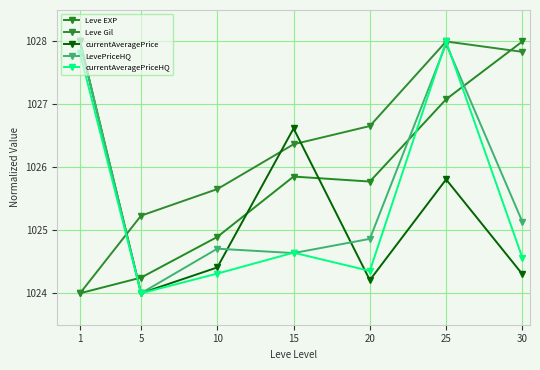

What is the total value across all series at 5?

5121.5